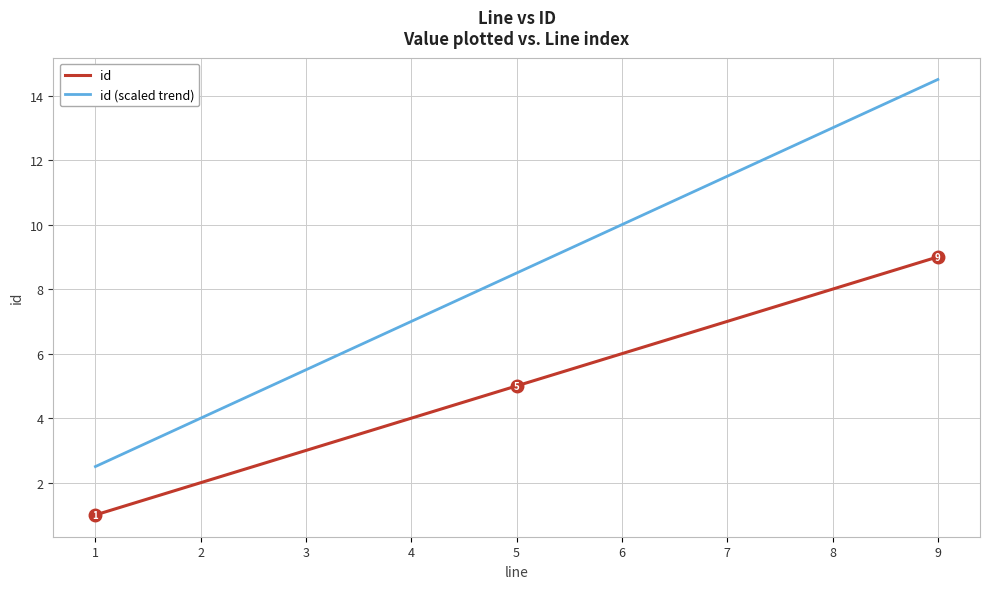

What is the lowest value of the id series?

1.0